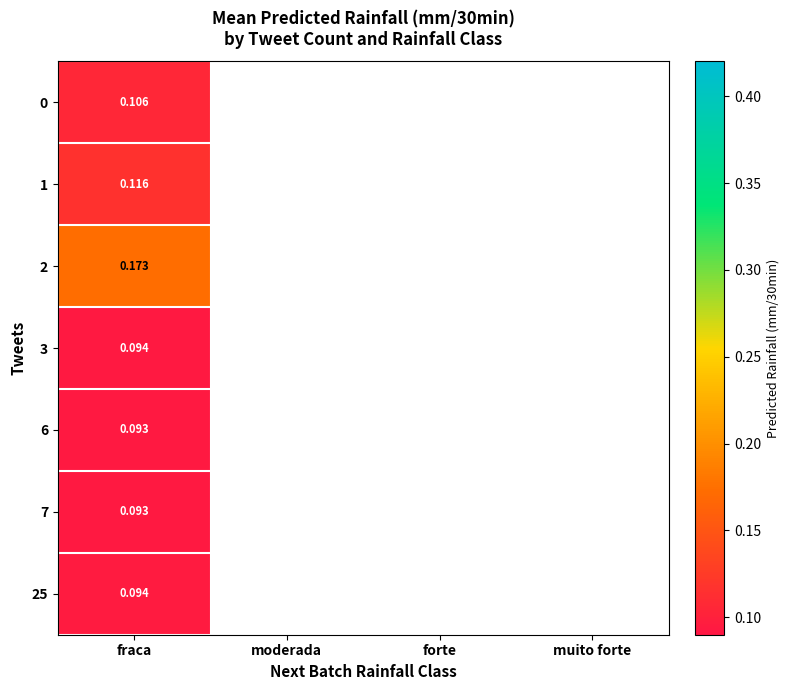

Rank the categories by 0 value from highest to lowest.

fraca, moderada, forte, muito forte